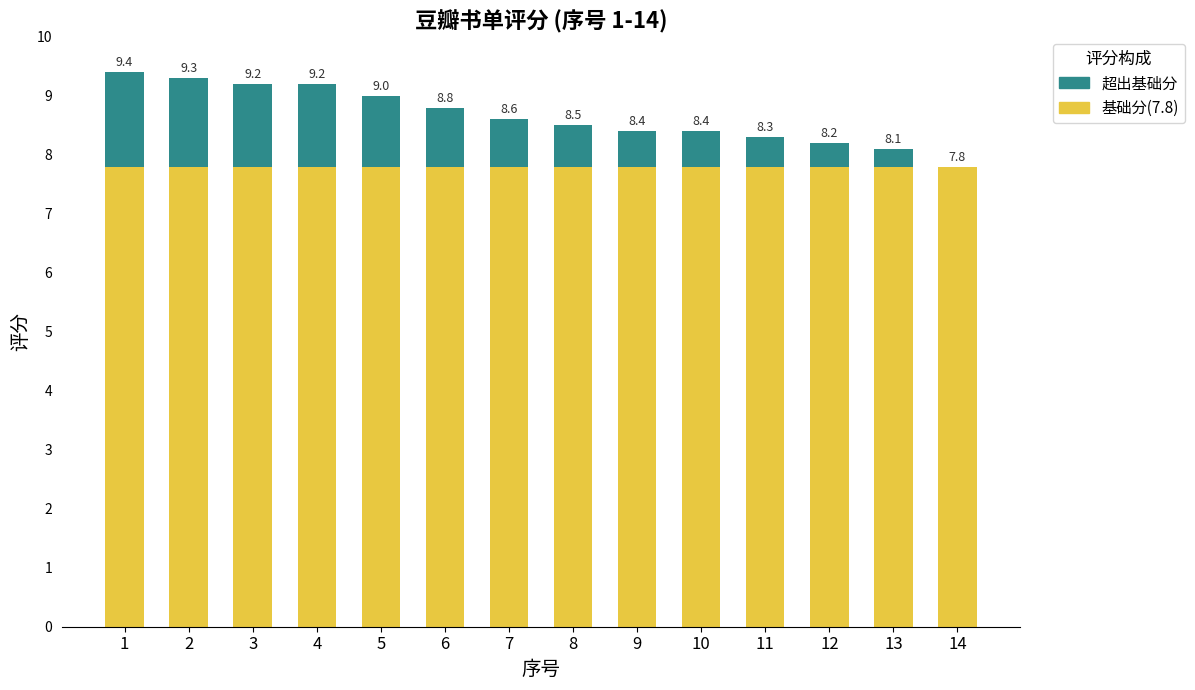

Does the chart contain stacked bars?

Yes